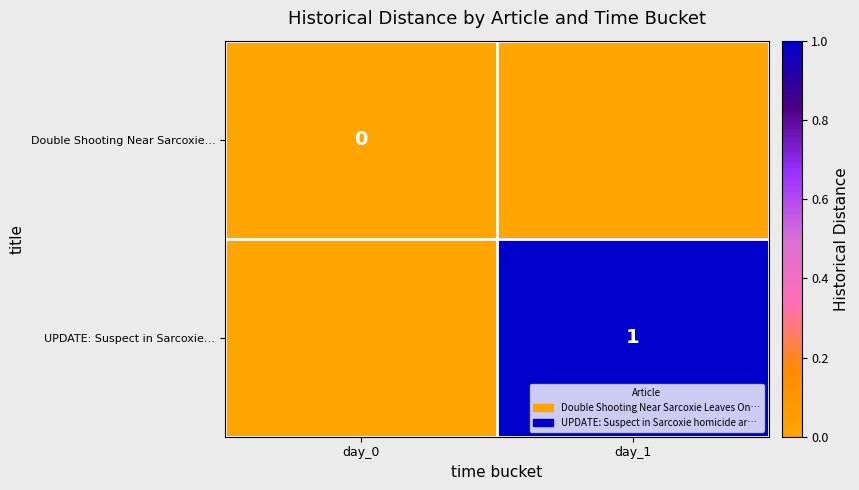

The UPDATE: Suspect in Sarcoxie… series shows 1 at day_1. True or false?

True